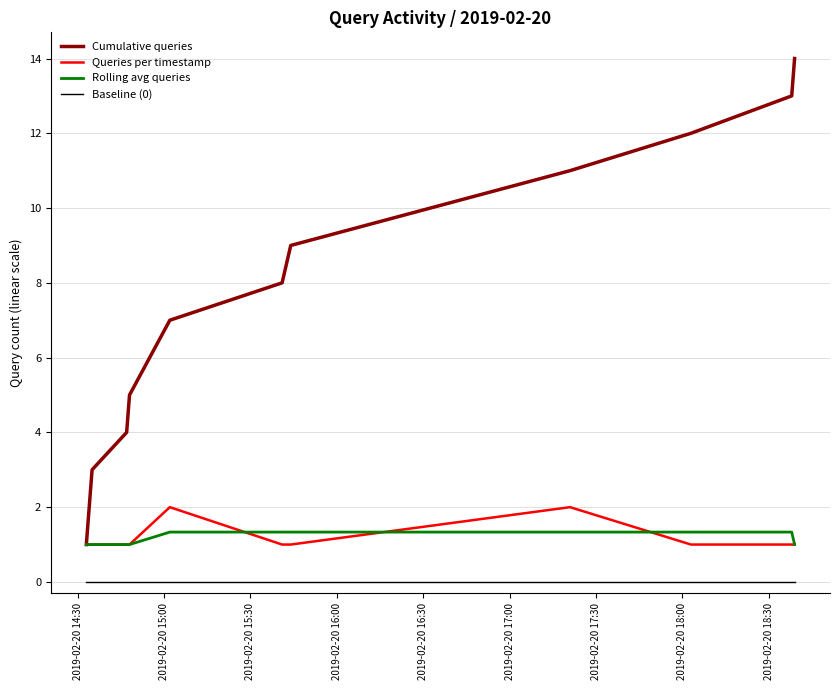

What is the average value of the Rolling avg queries series?

1.2